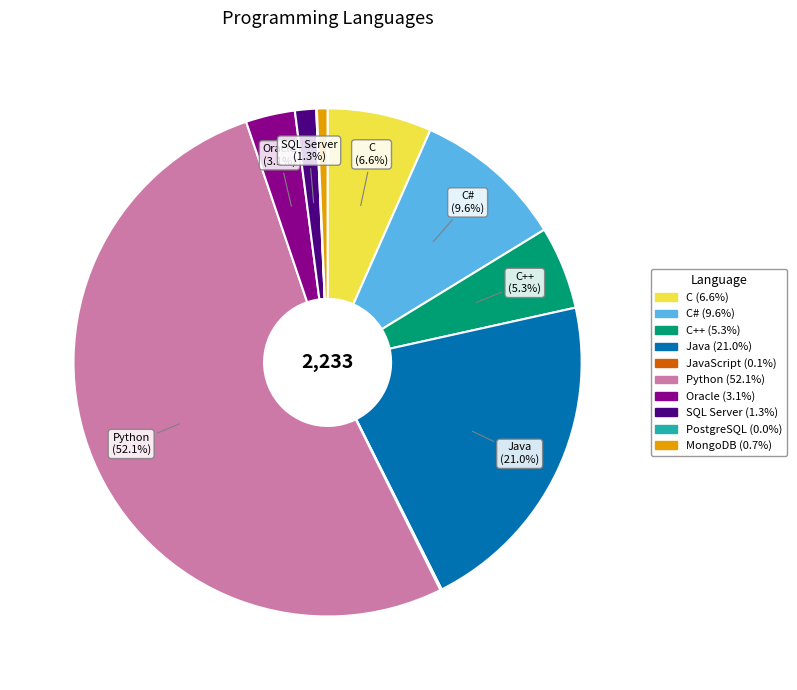

Is there any slice that represents more than half of the pie?

Yes